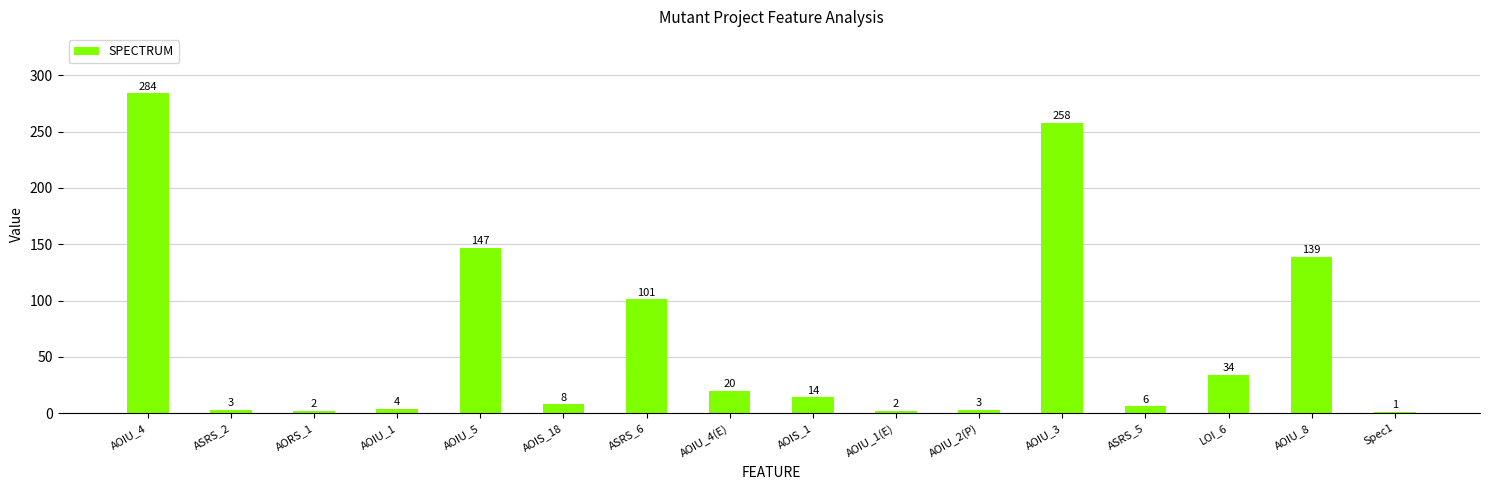

Is it true that the value at AORS_1 is 2?

True